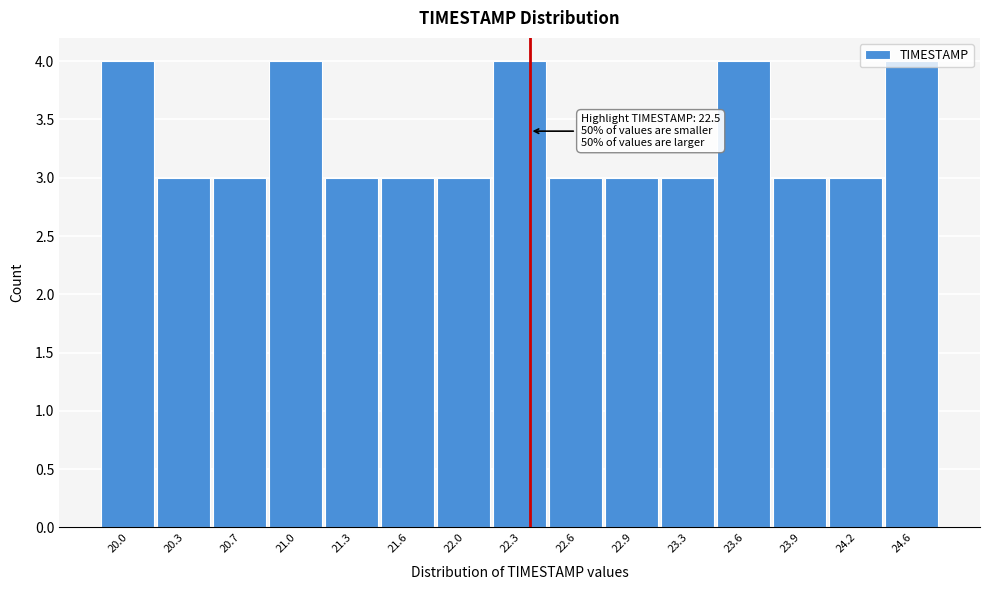

What is the minimum value shown in the chart?

3